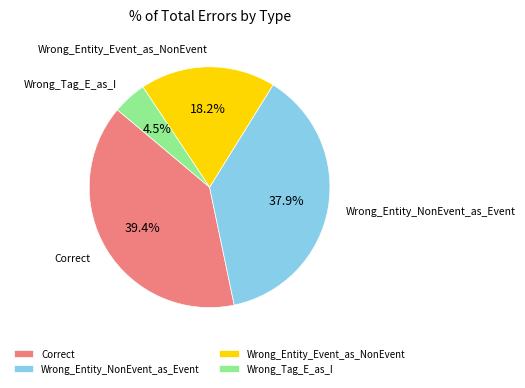

What is the largest slice in the pie chart?

Correct